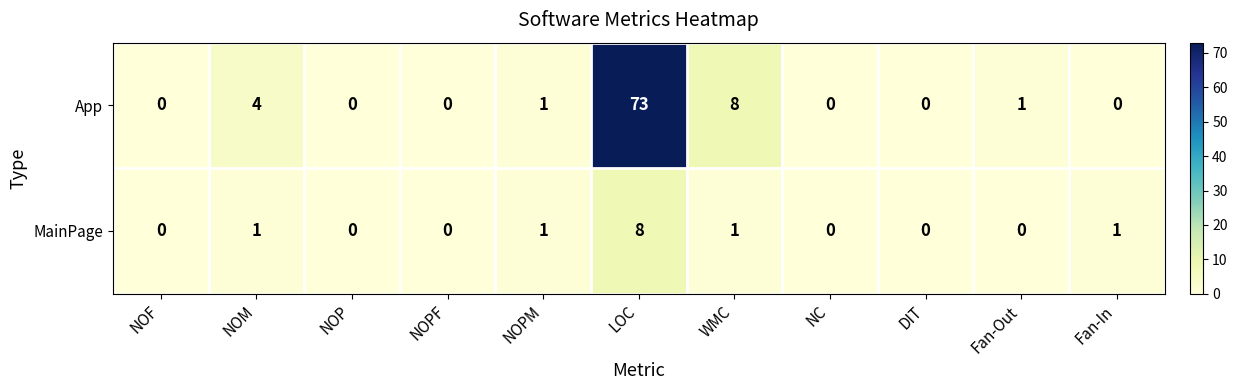

What is the spread (max minus min) of values at LOC?

65